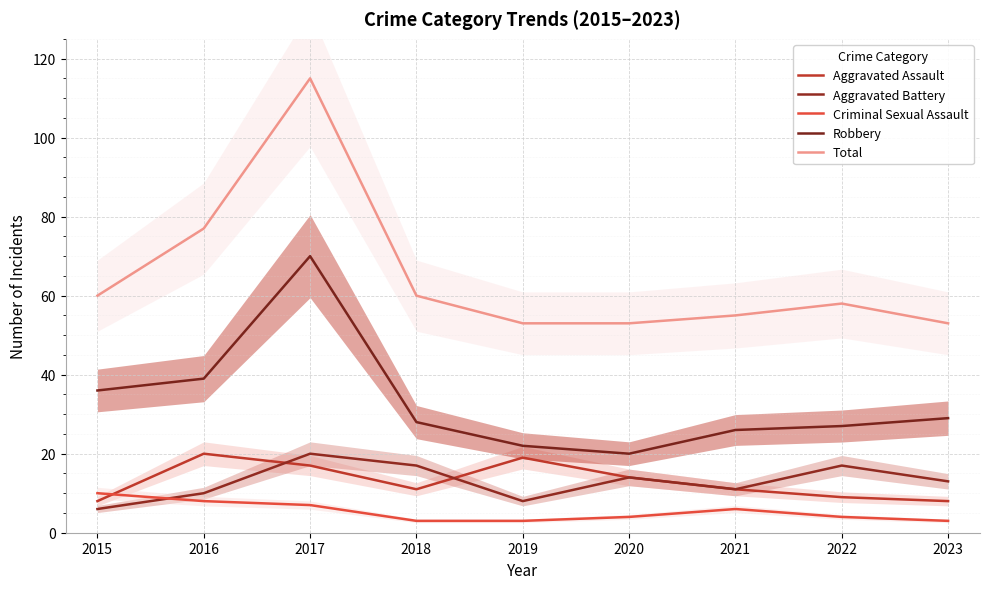

What is the sum of all Total values?

584